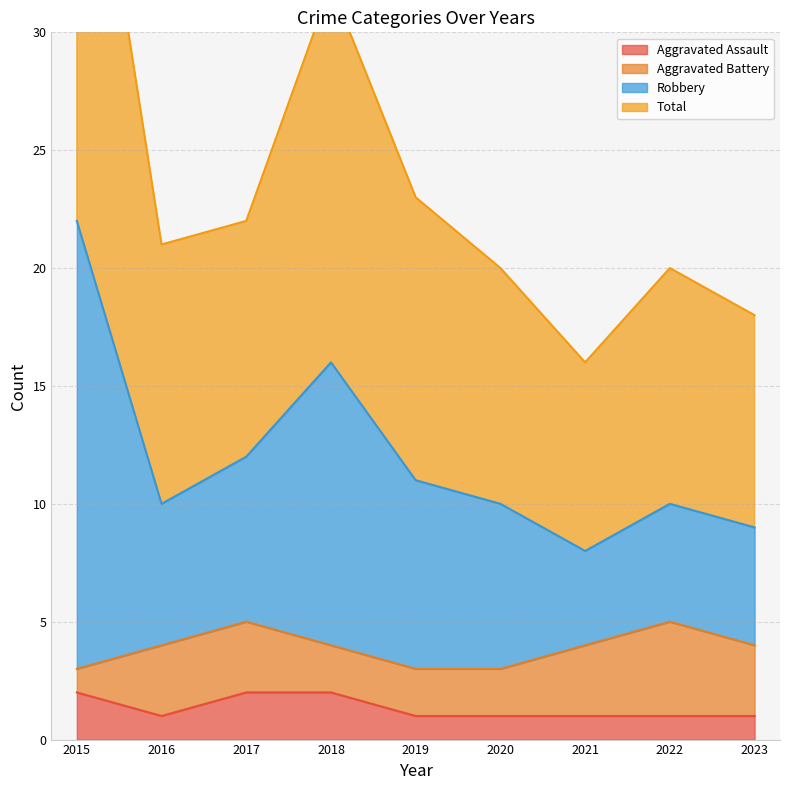

What is the average value of the Total series?

12